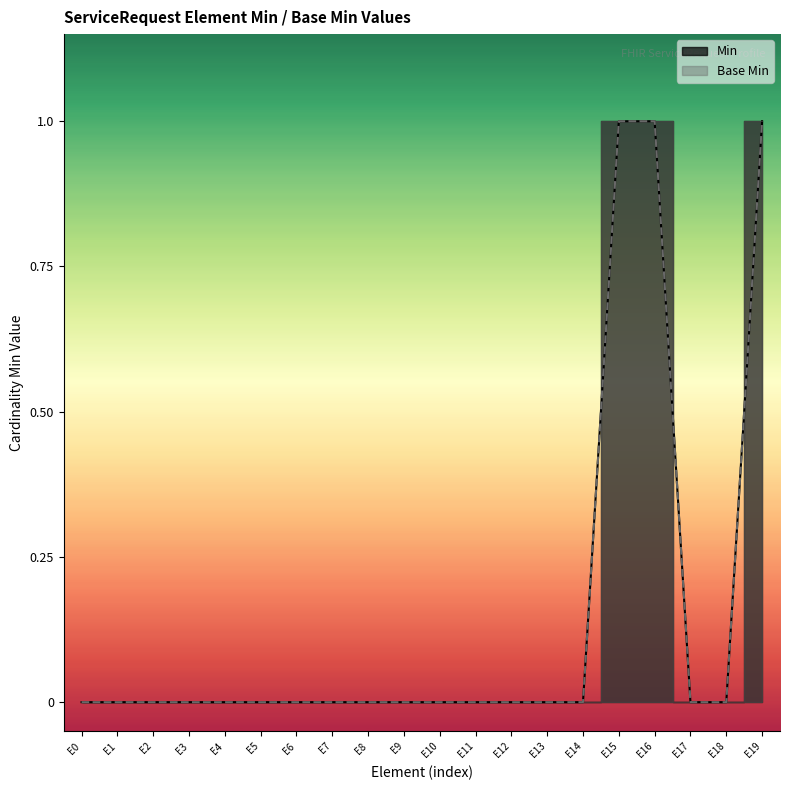

The Min series shows -1 at E11. True or false?

False